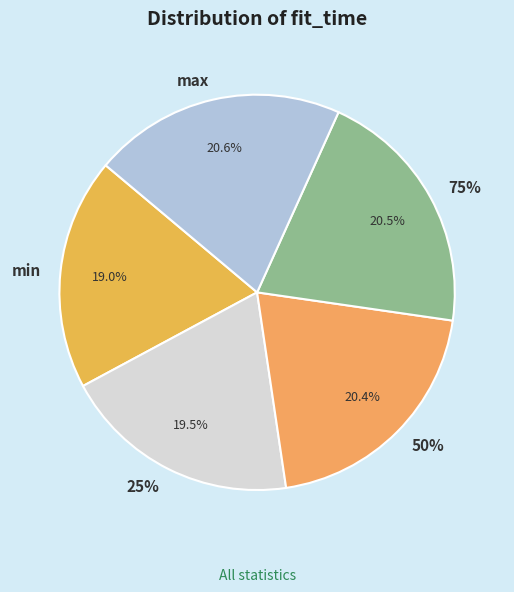

Does 25% account for over 50% of the chart?

No